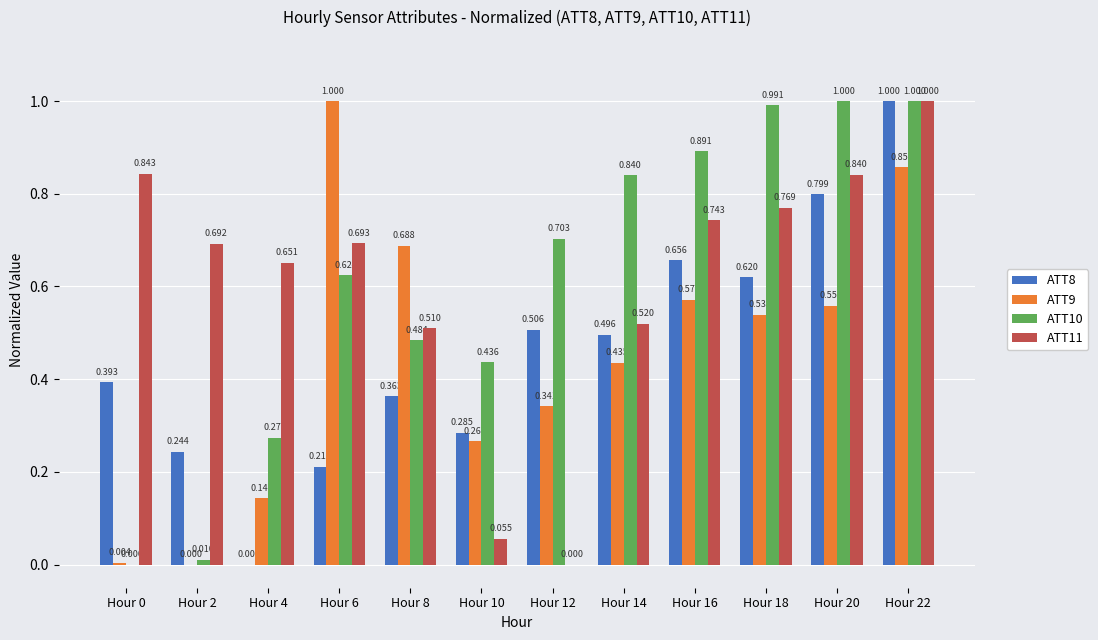

Reading right to left, what are all the values shown in this chart?

ATT8: Hour 22=1.0	Hour 20=0.8	Hour 18=0.6	Hour 16=0.7	Hour 14=0.5	Hour 12=0.5	Hour 10=0.3	Hour 8=0.4	Hour 6=0.2	Hour 4=0.0	Hour 2=0.2	Hour 0=0.4
ATT9: Hour 22=0.9	Hour 20=0.6	Hour 18=0.5	Hour 16=0.6	Hour 14=0.4	Hour 12=0.3	Hour 10=0.3	Hour 8=0.7	Hour 6=1.0	Hour 4=0.1	Hour 2=0.0	Hour 0=0.0
ATT10: Hour 22=1.0	Hour 20=1.0	Hour 18=1.0	Hour 16=0.9	Hour 14=0.8	Hour 12=0.7	Hour 10=0.4	Hour 8=0.5	Hour 6=0.6	Hour 4=0.3	Hour 2=0.0	Hour 0=0.0
ATT11: Hour 22=1.0	Hour 20=0.8	Hour 18=0.8	Hour 16=0.7	Hour 14=0.5	Hour 12=0.0	Hour 10=0.1	Hour 8=0.5	Hour 6=0.7	Hour 4=0.7	Hour 2=0.7	Hour 0=0.8